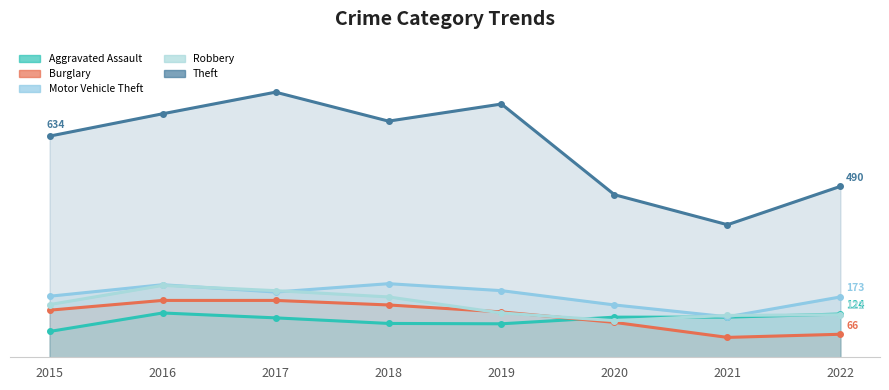

Where is the first local maximum for Motor Vehicle Theft?

2016